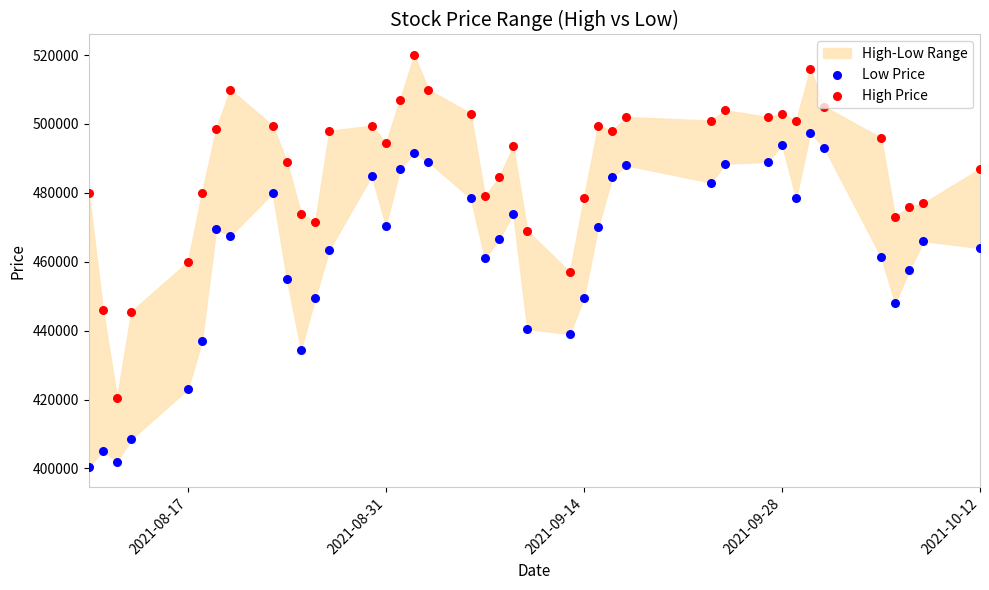

Is the value of Low Price at 2021-08-17 greater than the value of High Price at 31?

No